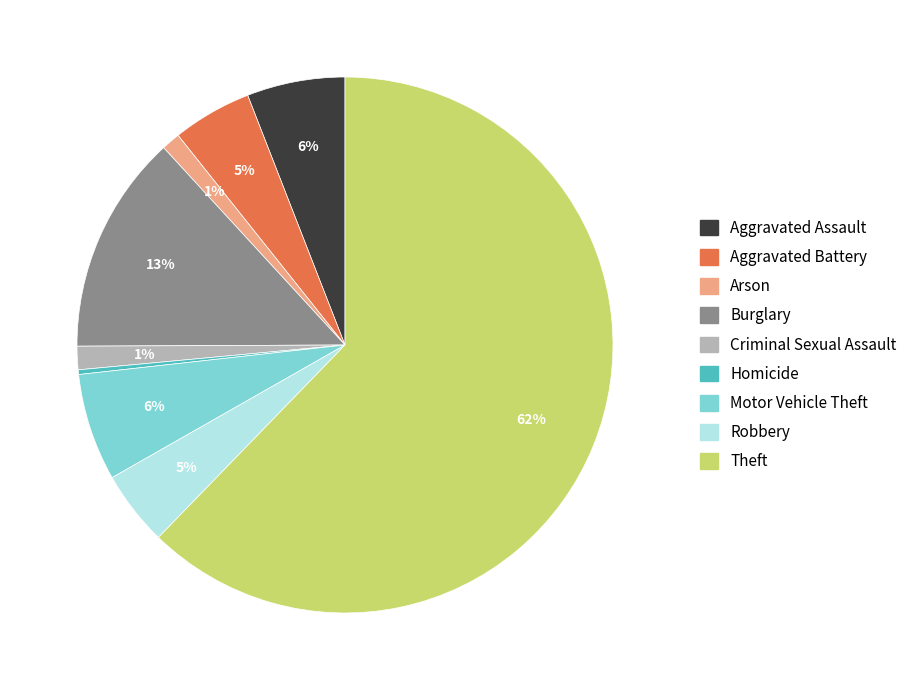

True or false: Burglary accounts for 3% of the total.

False